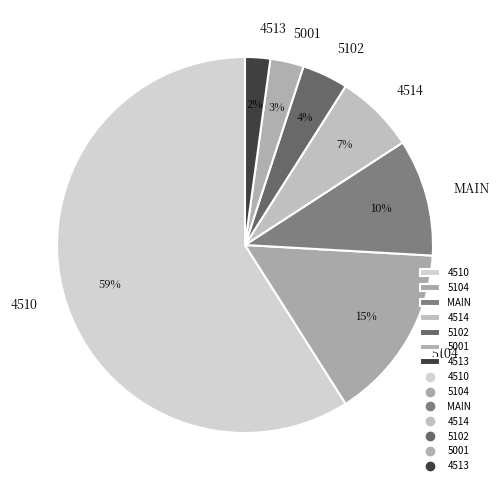

Do 4513 and 5001 together represent more than half of the pie?

No